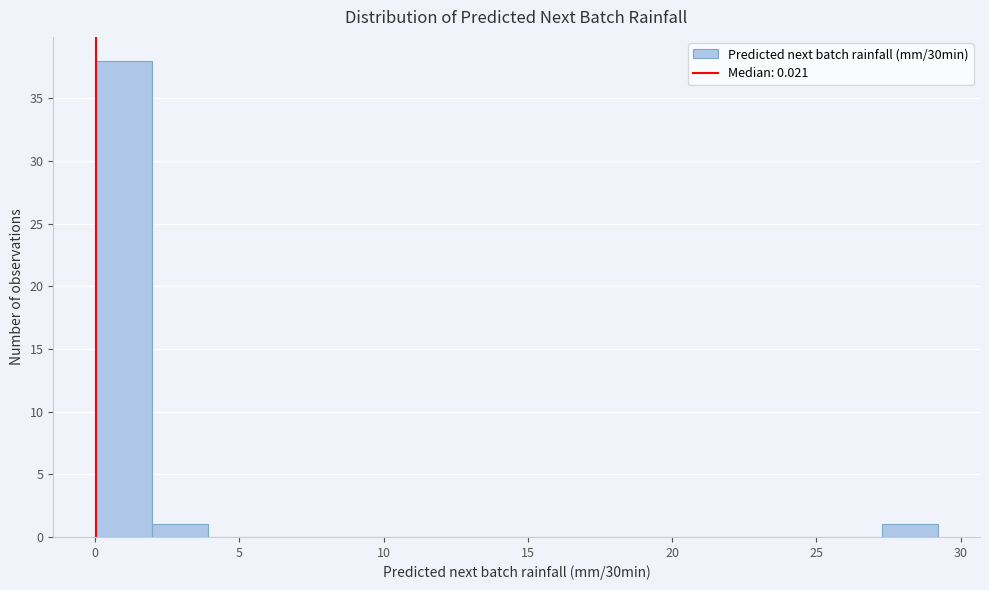

Around what value on the x-axis is the tallest bar? Give the approximate position of its centre, as read against the axis.

1.0